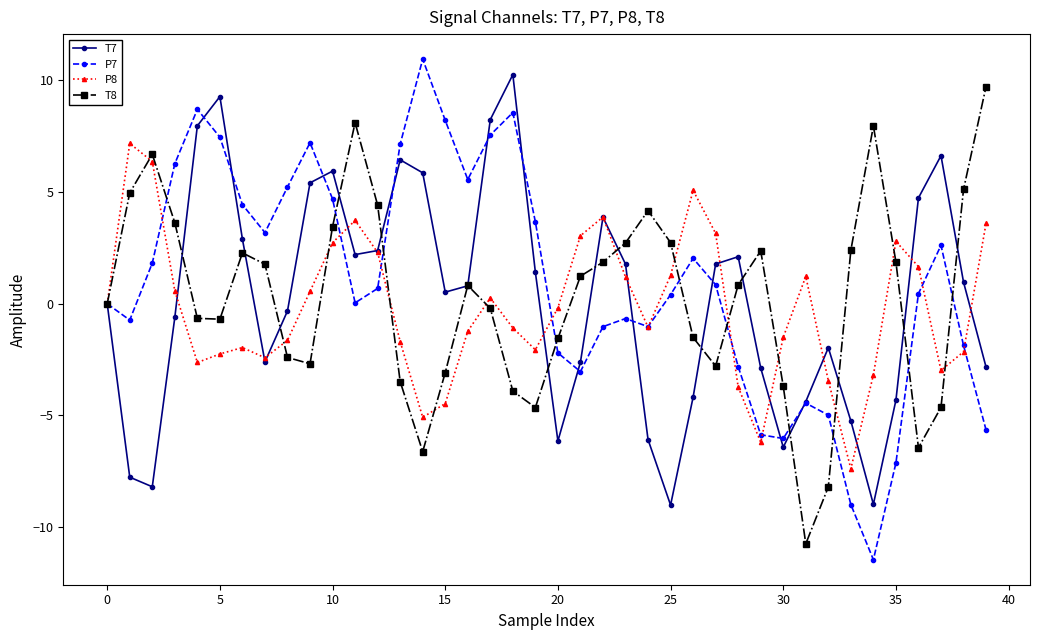

How many lines are shown in the chart?

4